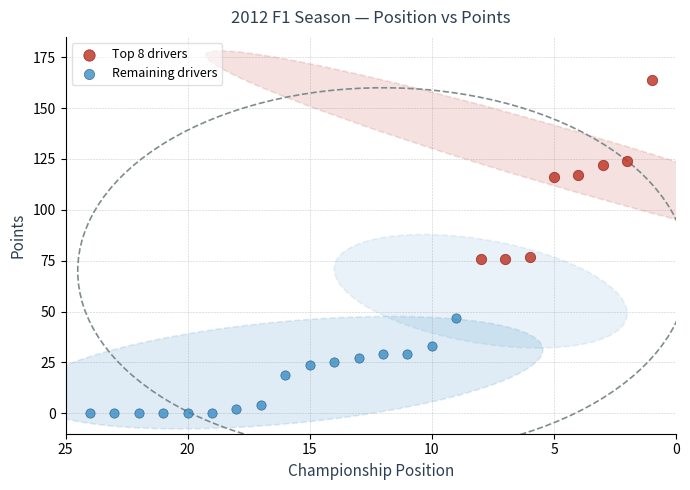

Which series reaches the minimum Y coordinate?

Remaining drivers